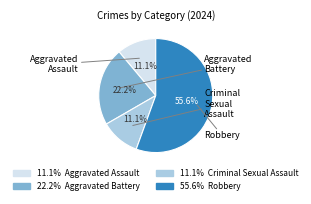

To the nearest percent, what is the average slice percentage?

25%